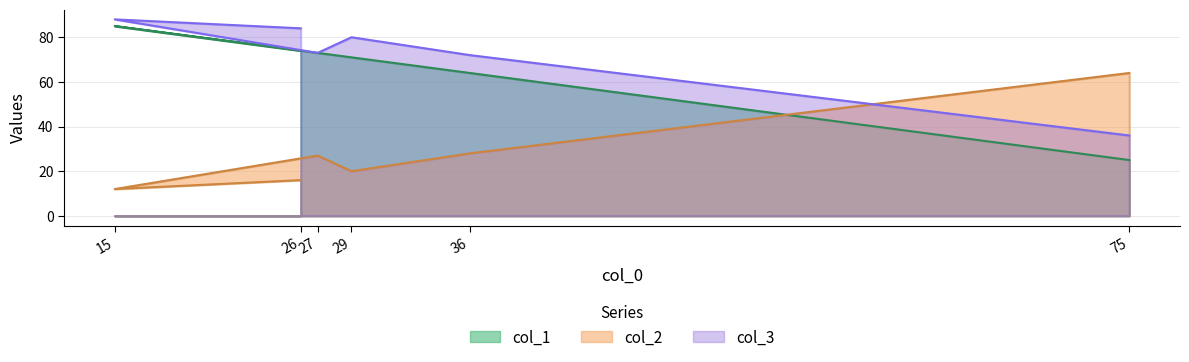

At how many categories does at least one series exceed 54?

6